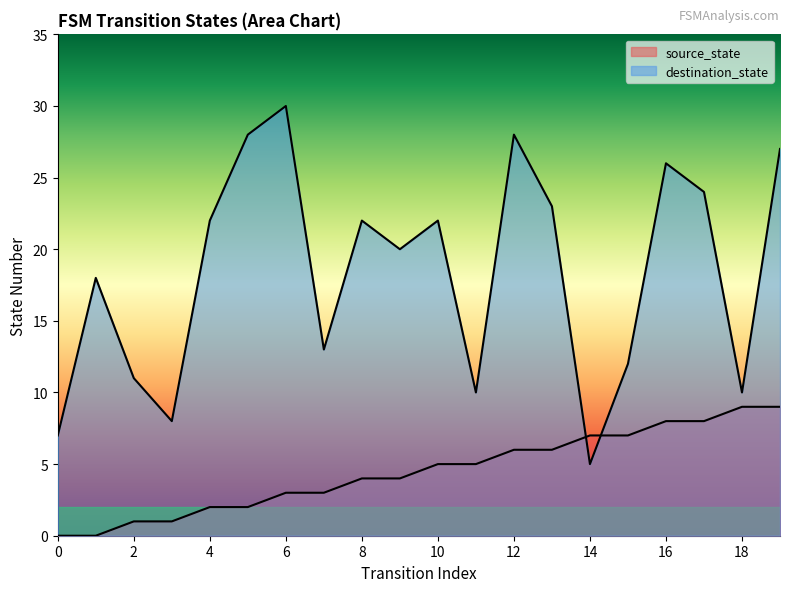

Which series changed the most between 6 and 10?

destination_state